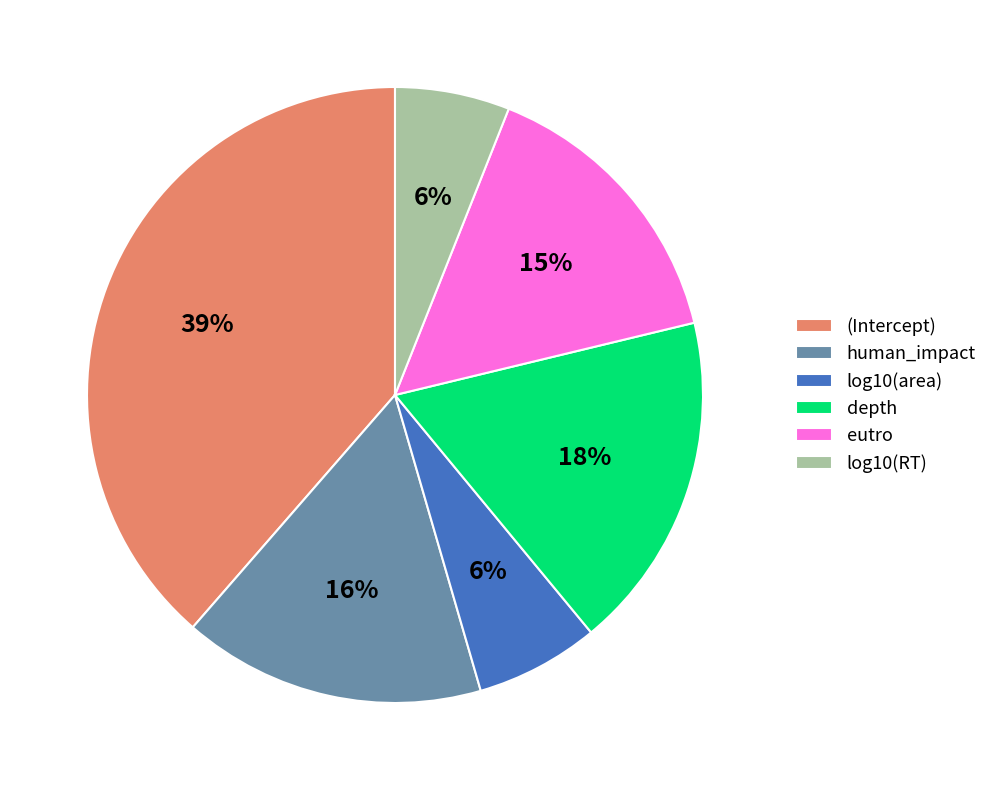

To the nearest percent, what portion does log10(area) represent?

6%